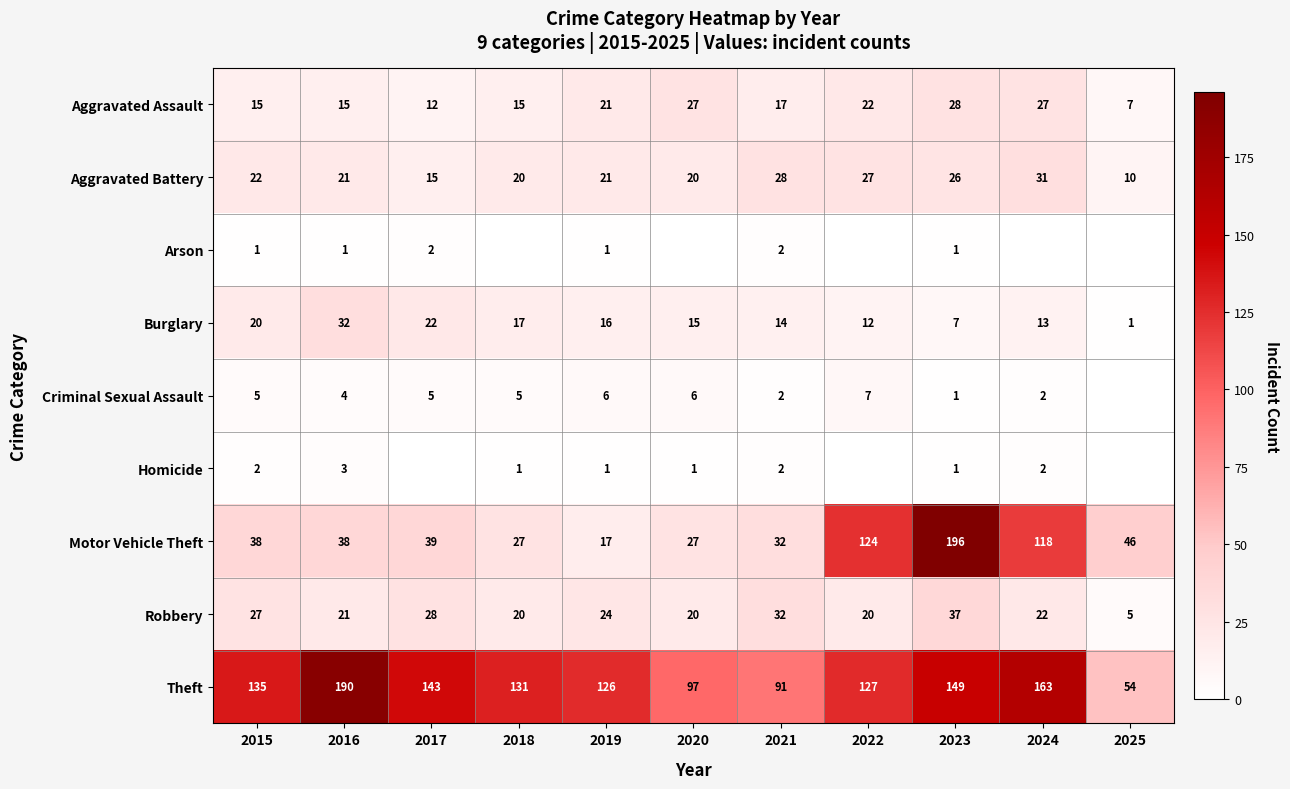

What is the sum of the Criminal Sexual Assault values at 2024 and 2023?

3